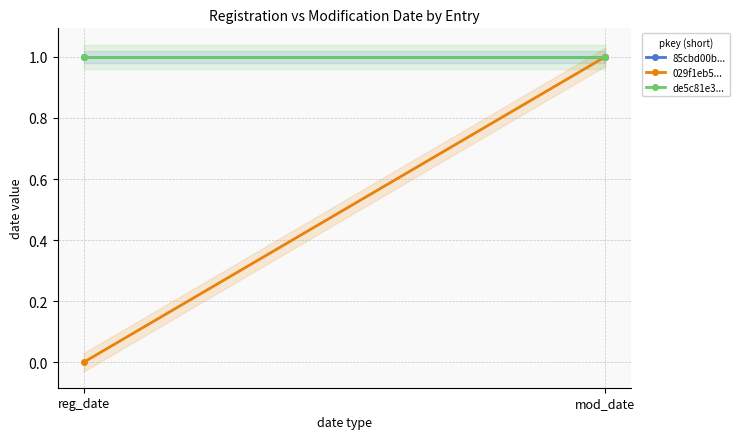

What are all the series names shown in the legend?

85cbd00b..., 029f1eb5..., de5c81e3...